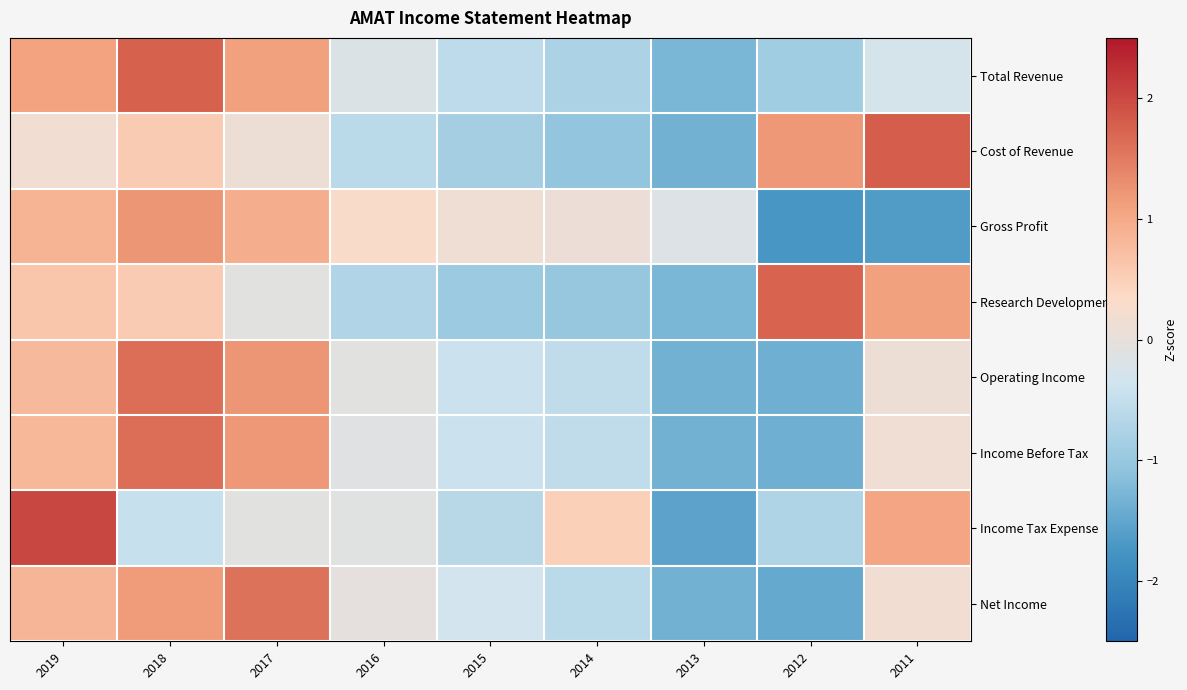

How many series are shown in this chart?

8